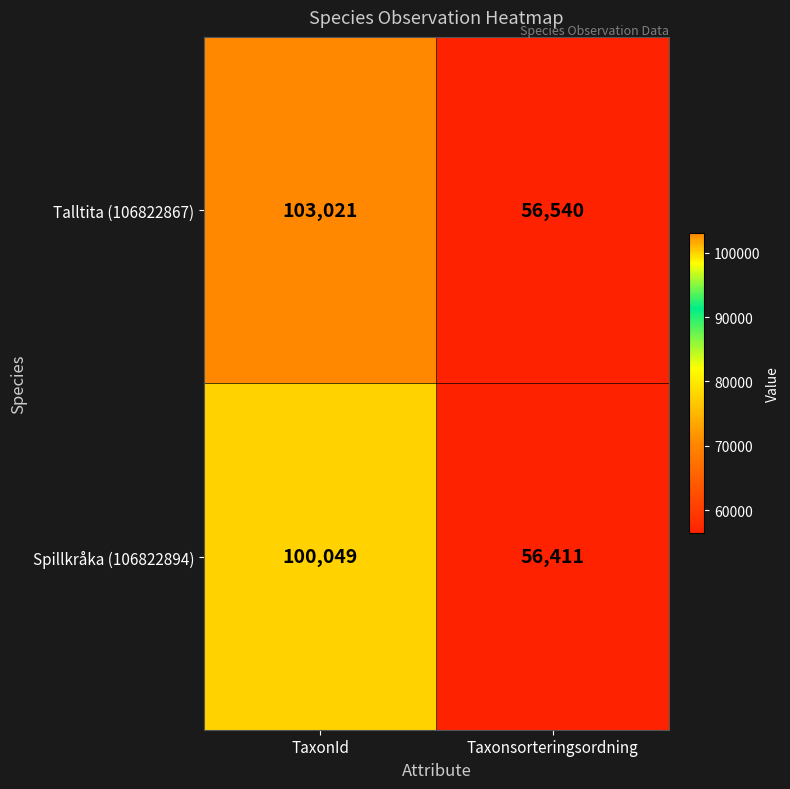

True or false: Talltita (106822867) has a value of 78800 at Taxonsorteringsordning.

False